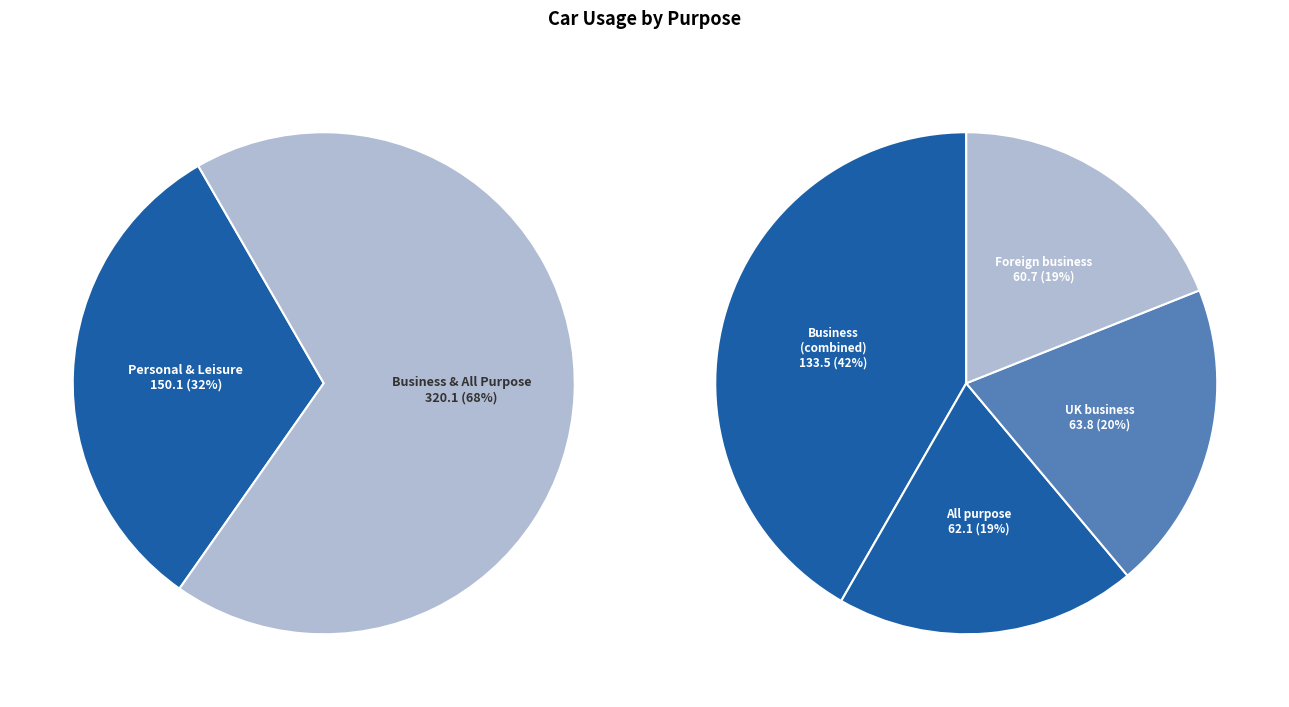

True or false: UK business accounts for 1% of the total.

False